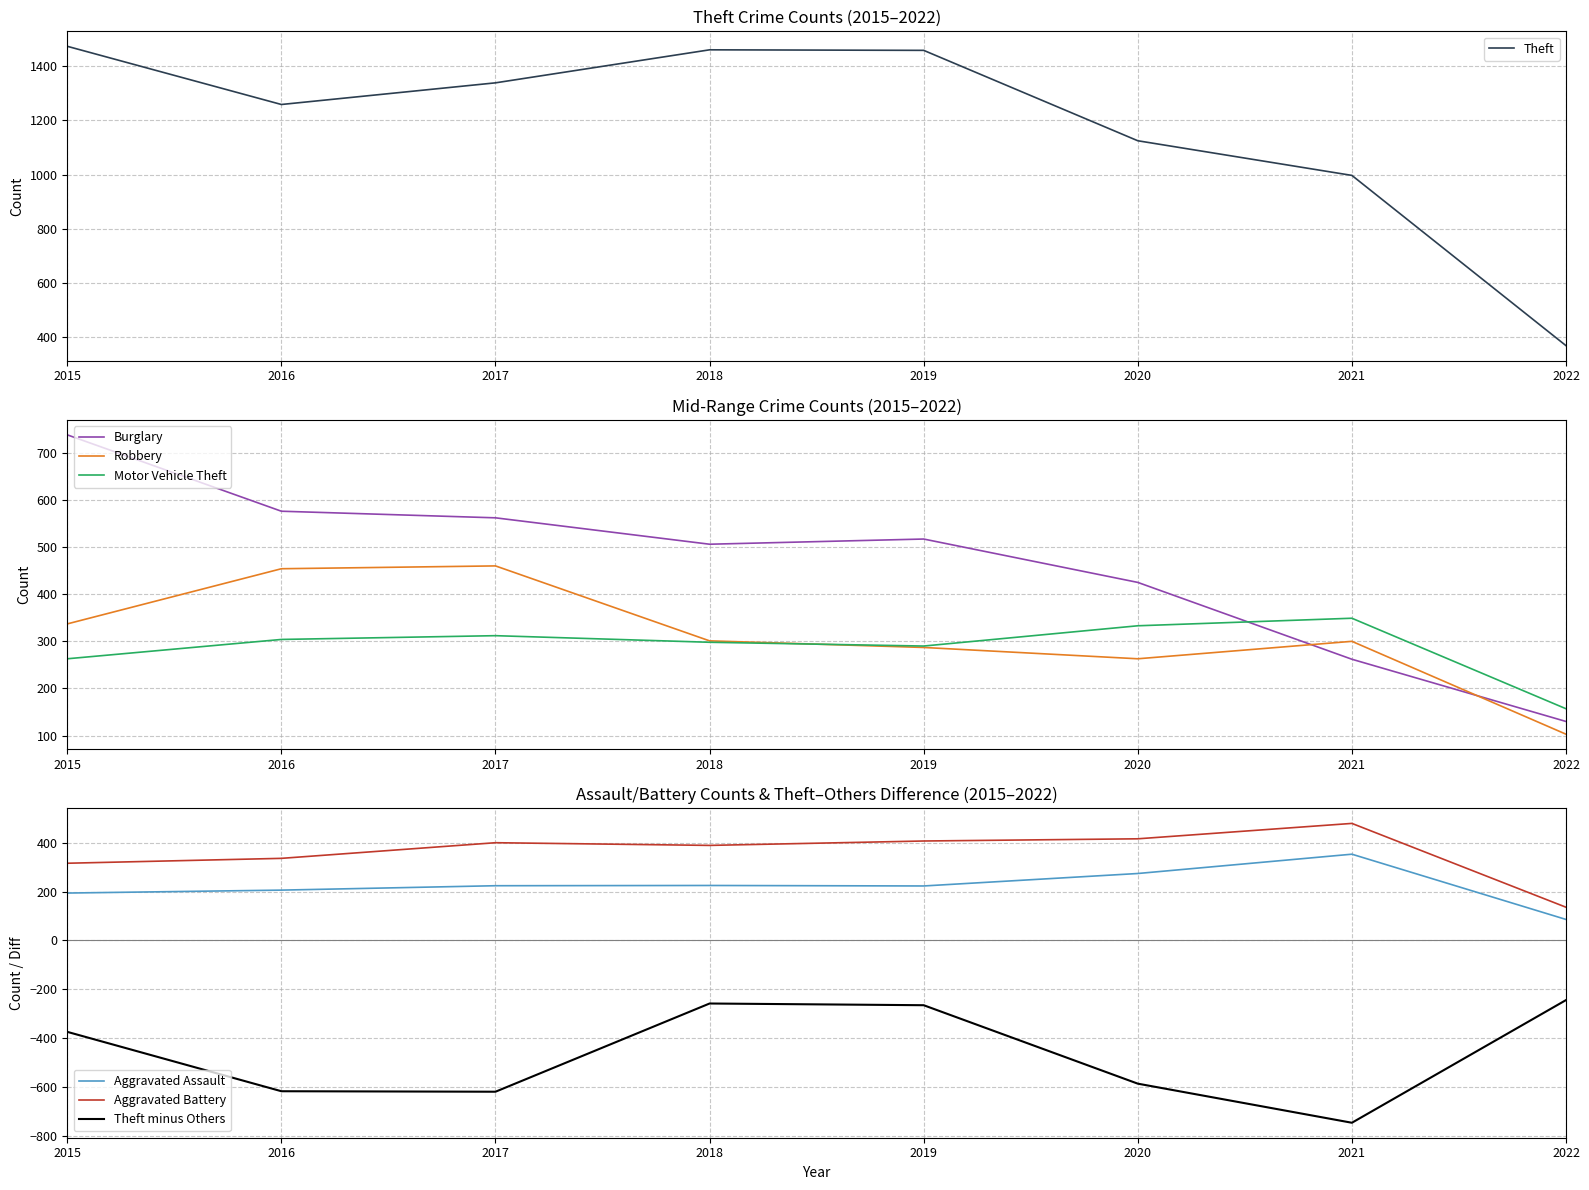

Which category has the highest value in the Robbery series?

2017